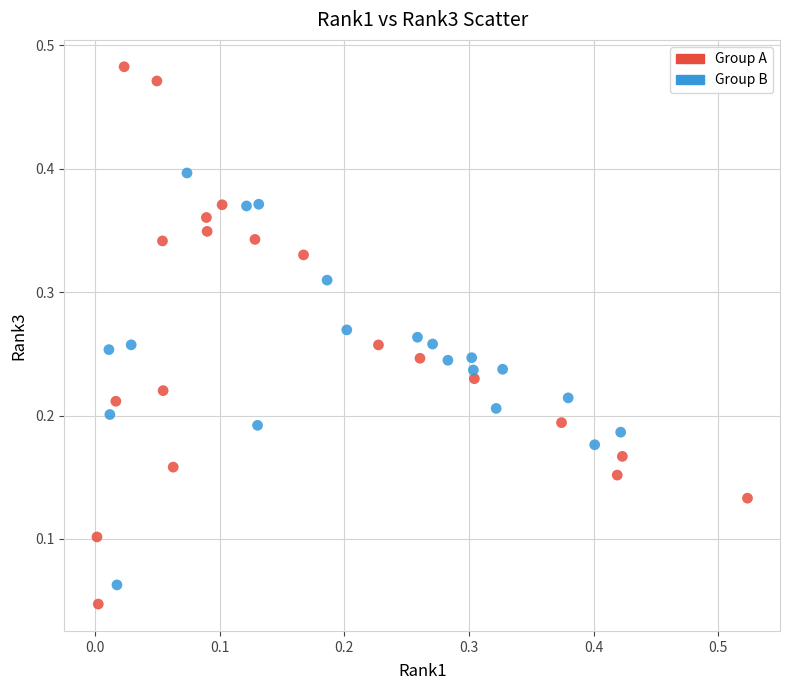

Which series has the widest spread of Y values?

Group A